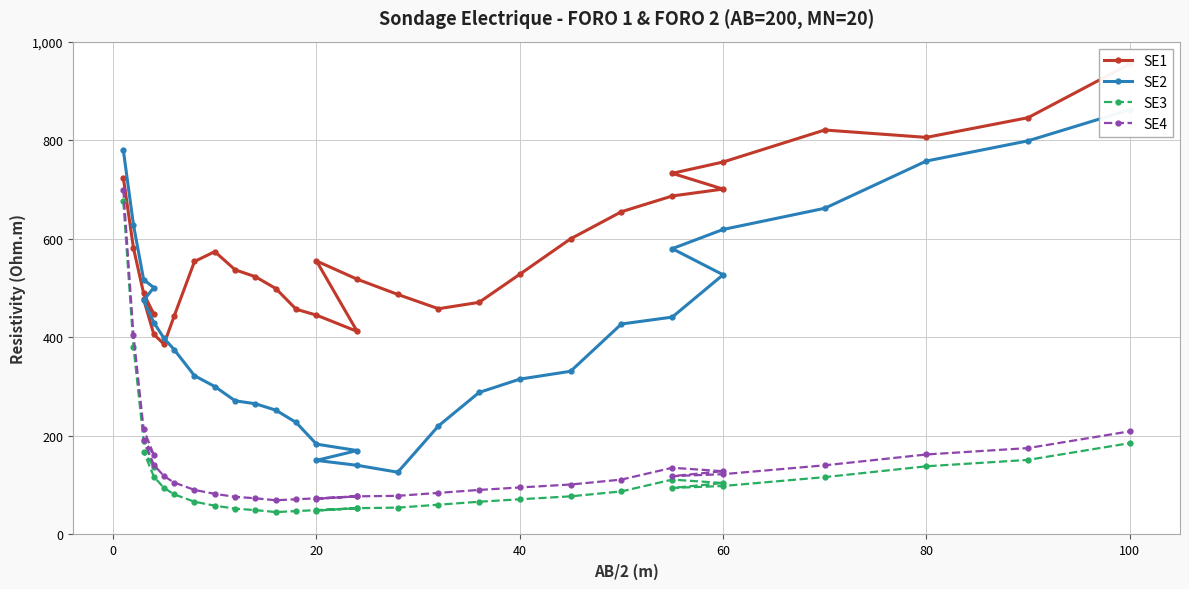

How many data points does each series have?

32